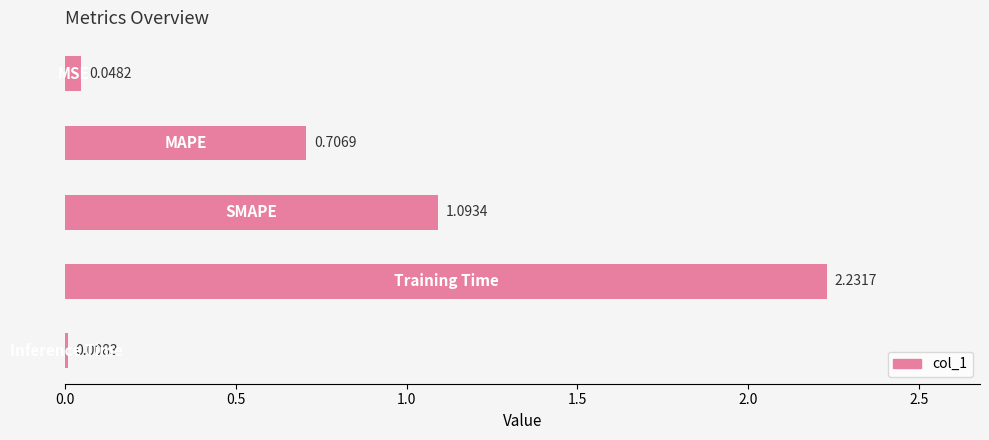

What is the sum of all values?

4.1